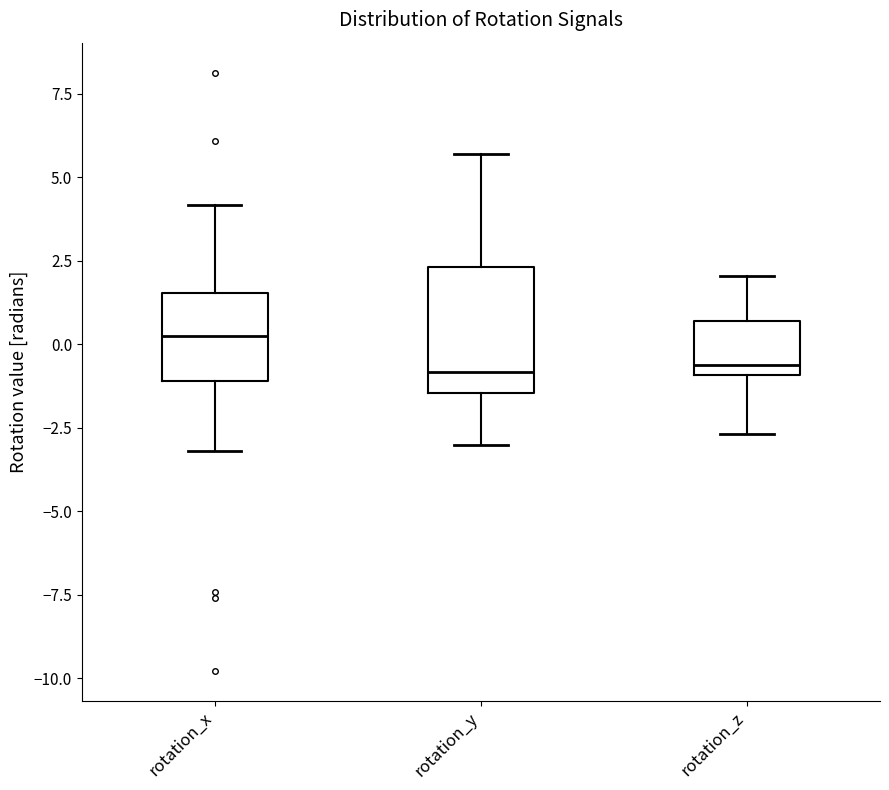

Reading left to right, read every box against the y-axis: the position of its median line, the range the box covers, and the ends of its whiskers. The values are not printed on the chart, so give them approximately, as read against the axis.

rotation_x: median 0.0, box -1.0 to 1.5, whiskers -3.0 to 4.0
rotation_y: median -1.0, box -1.5 to 2.5, whiskers -3.0 to 5.5
rotation_z: median -0.5, box -1.0 to 0.5, whiskers -2.5 to 2.0